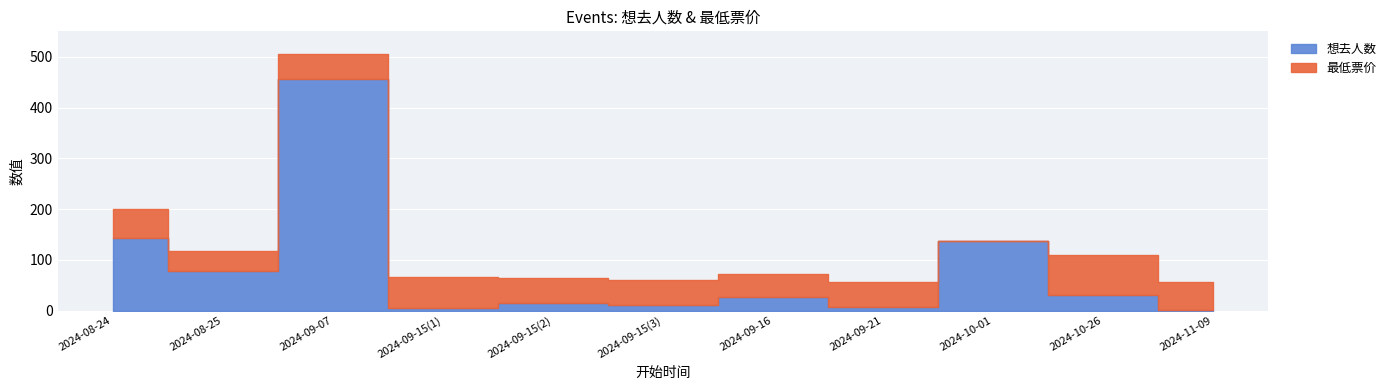

How many data points in 想去人数 are less than 27?

5